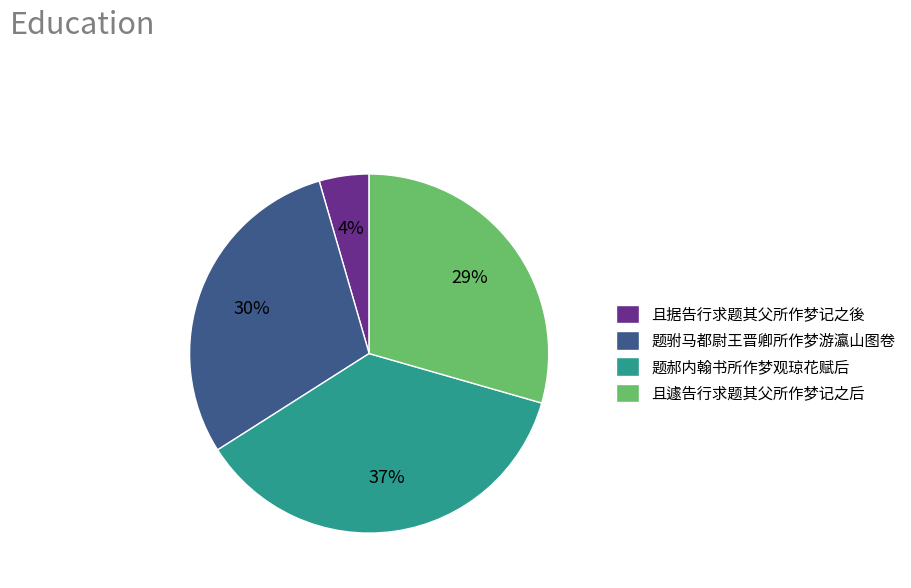

Which has a higher value, 且据告行求题其父所作梦记之後 or 题郝内翰书所作梦观琼花赋后?

题郝内翰书所作梦观琼花赋后